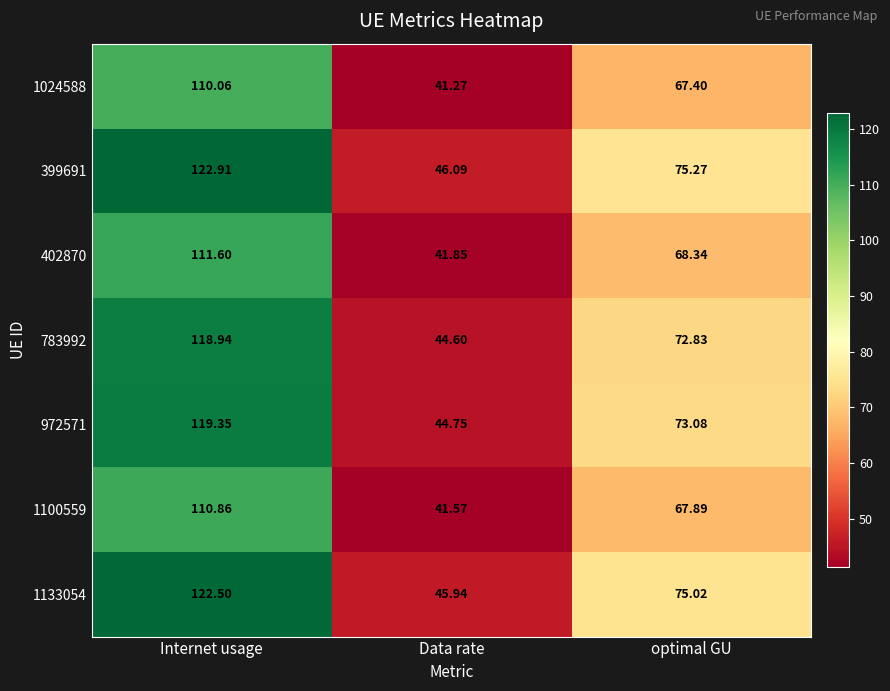

List the labels in order of 1024588 value, smallest first.

Data rate, optimal GU, Internet usage